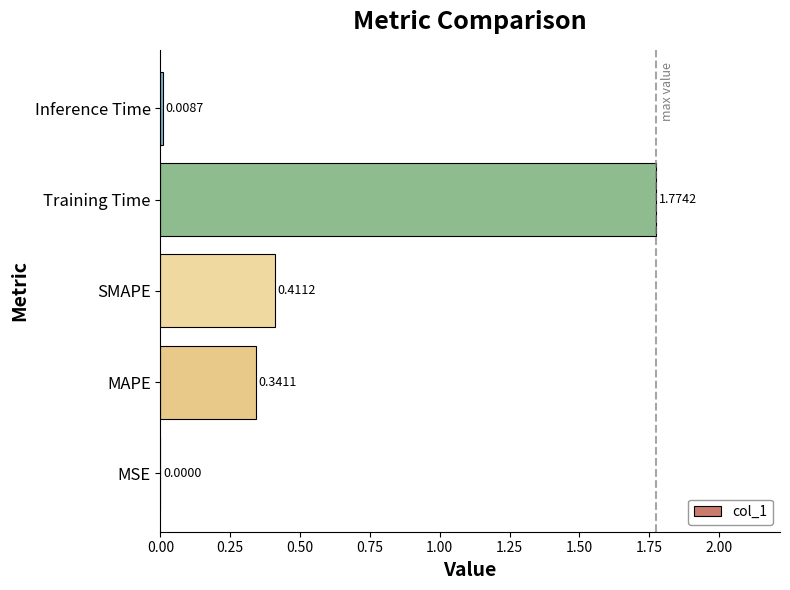

Which category has the highest value across all series?

Training Time